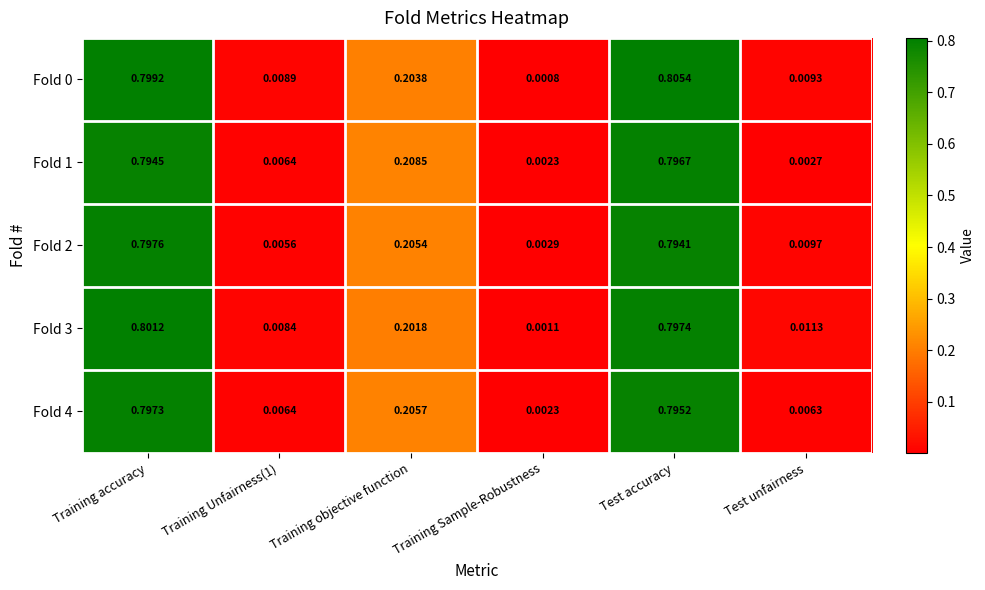

Which label corresponds to the largest value in the chart?

Test accuracy